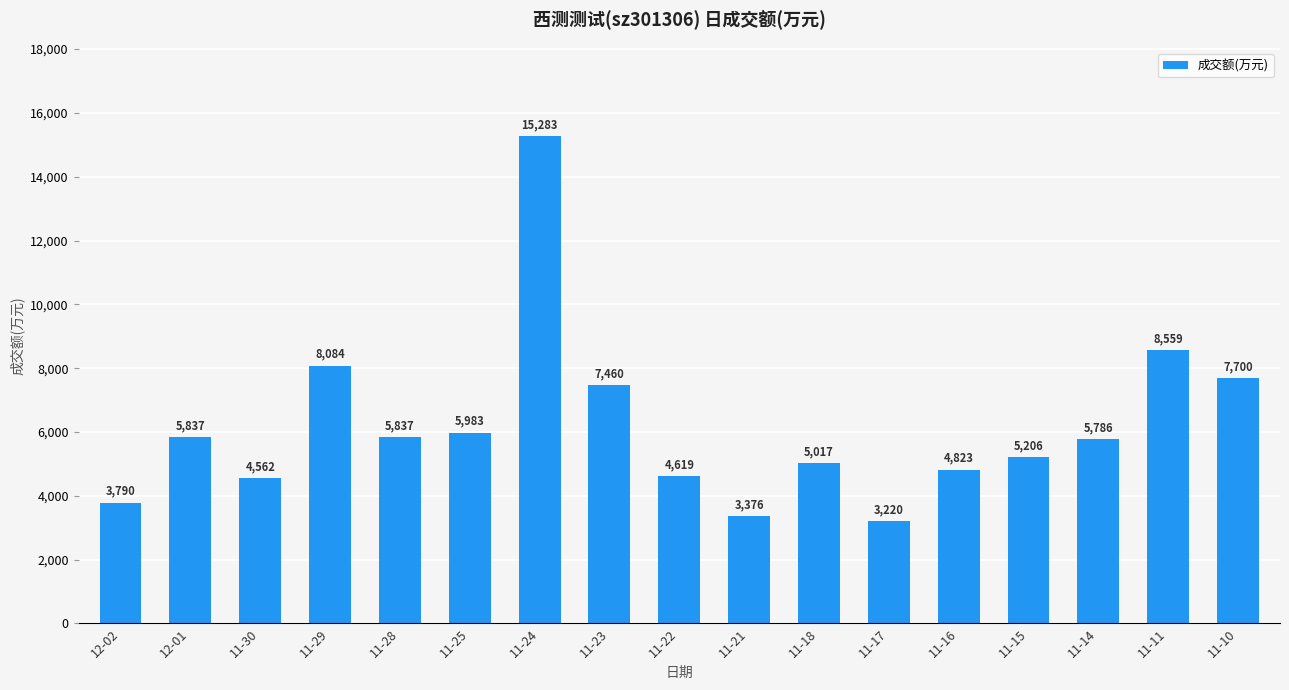

Which has a higher value, 11-23 or 12-01?

11-23